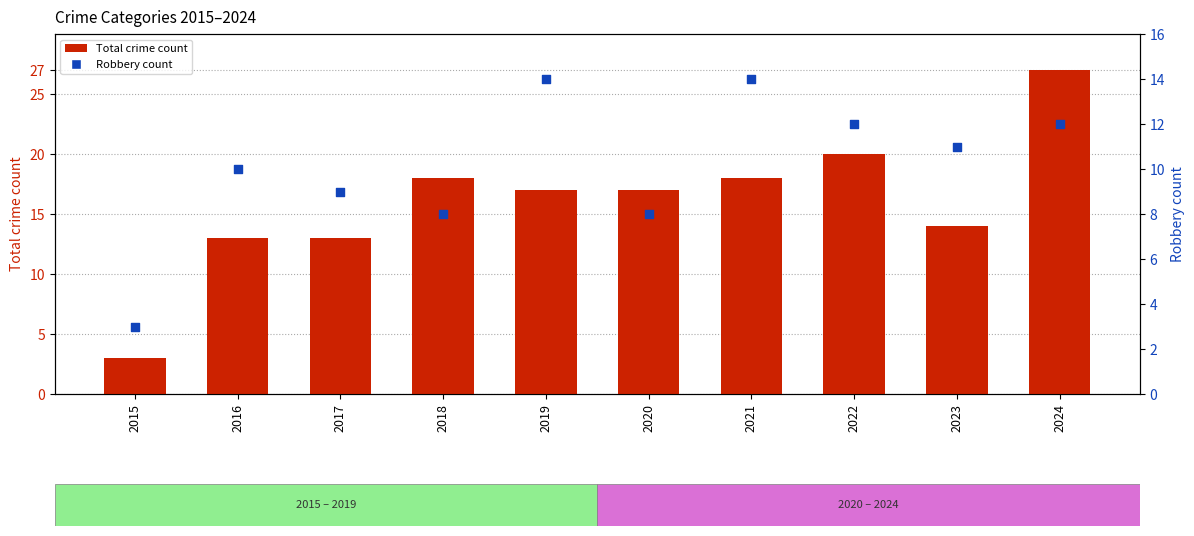

Is the value of Robbery count at 2017 greater than the value of Total crime count at 2023?

No